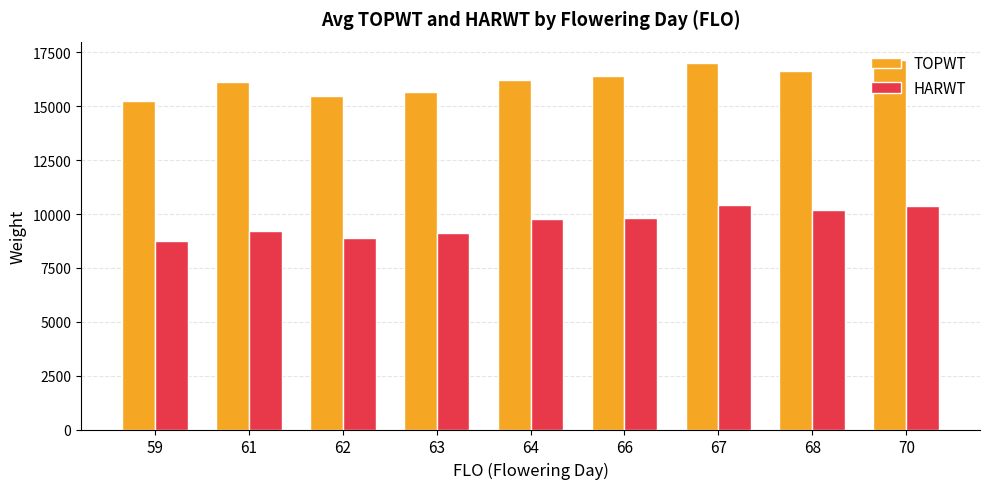

What are all the series names shown in the legend?

TOPWT, HARWT